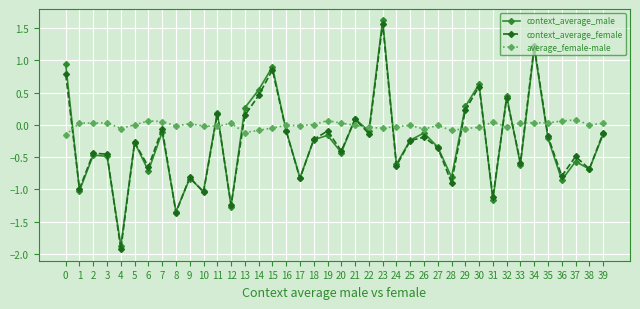

How many values in context_average_female are above zero?

11